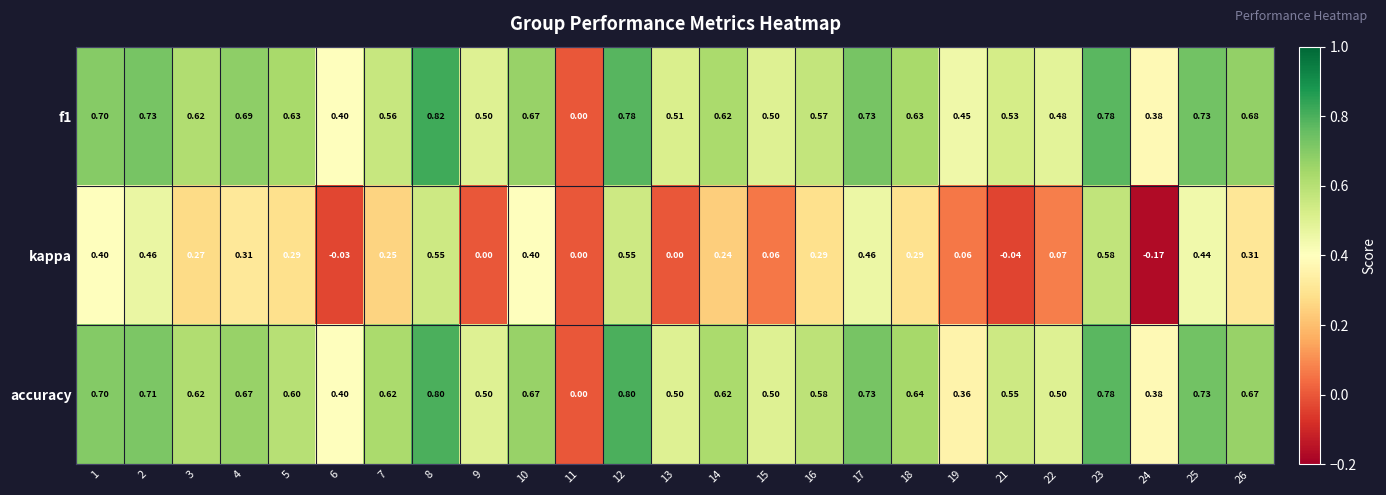

Between 21 and 23, which series saw the biggest shift?

kappa